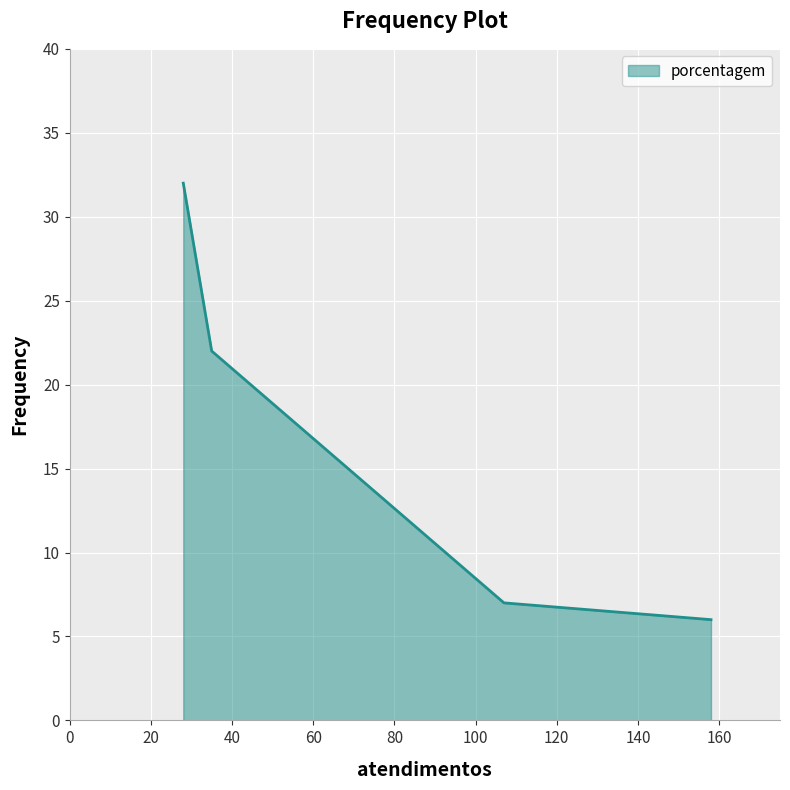

Does the chart display data point markers on the line(s)?

No